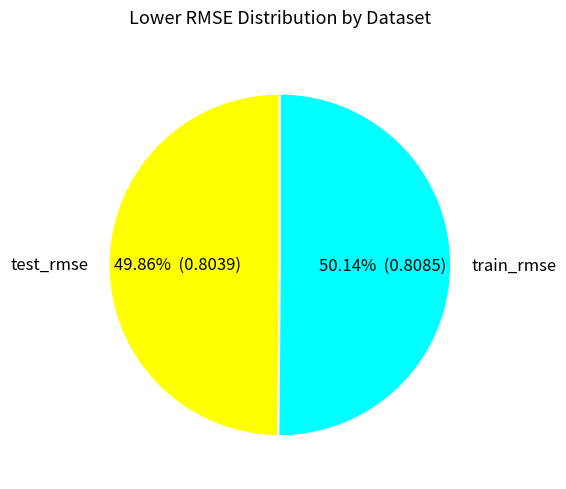

Does any single category account for the majority?

Yes